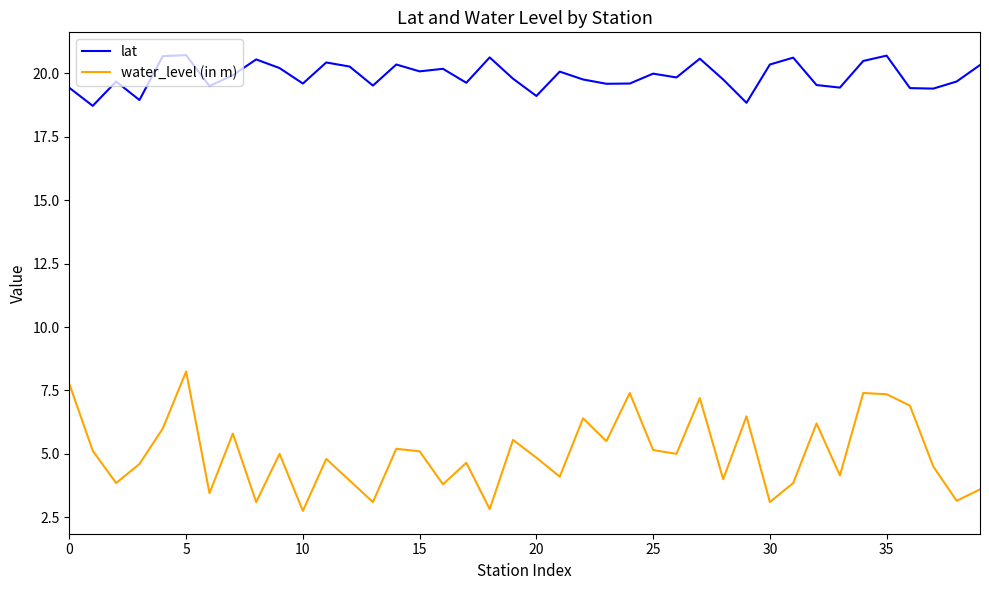

Which series has the largest total across all categories?

lat